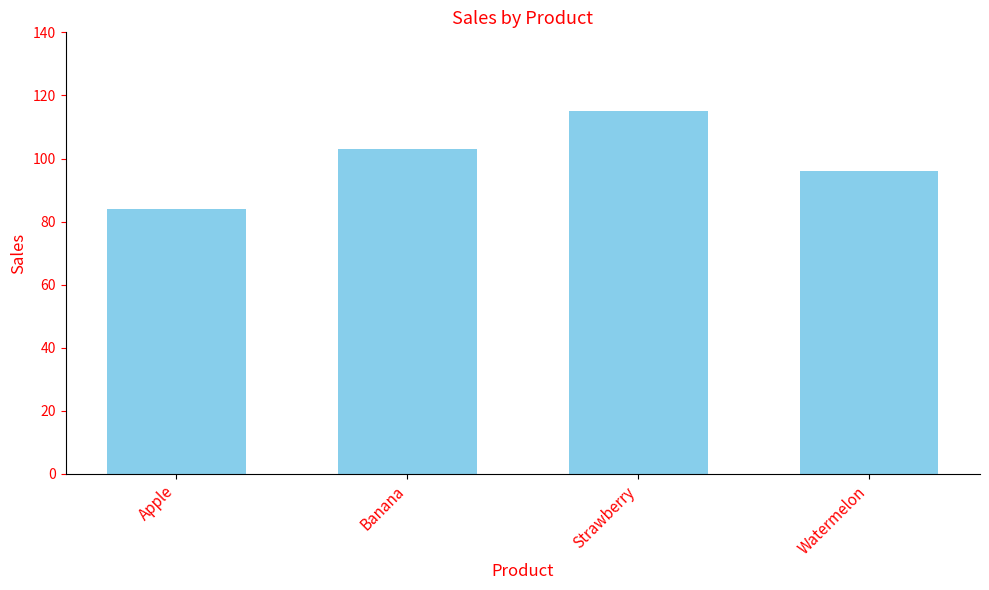

At which category does the chart reach its minimum across all series?

Apple